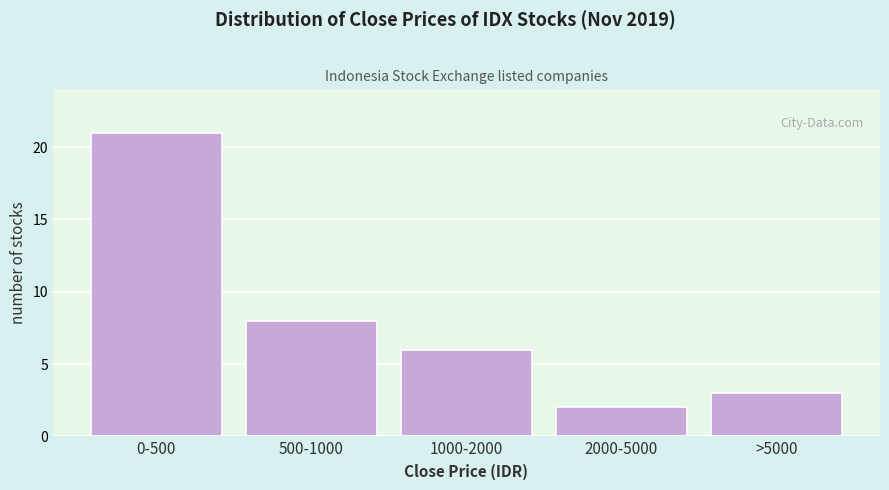

Reading left to right, transcribe all the data shown in this chart.

0-500=21	500-1000=8	1000-2000=6	2000-5000=2	>5000=3